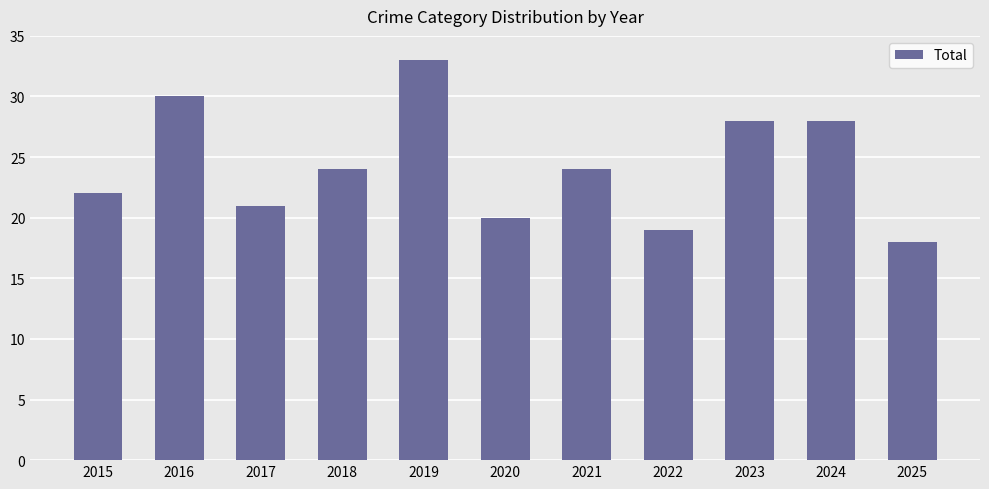

How many values are below 24?

5